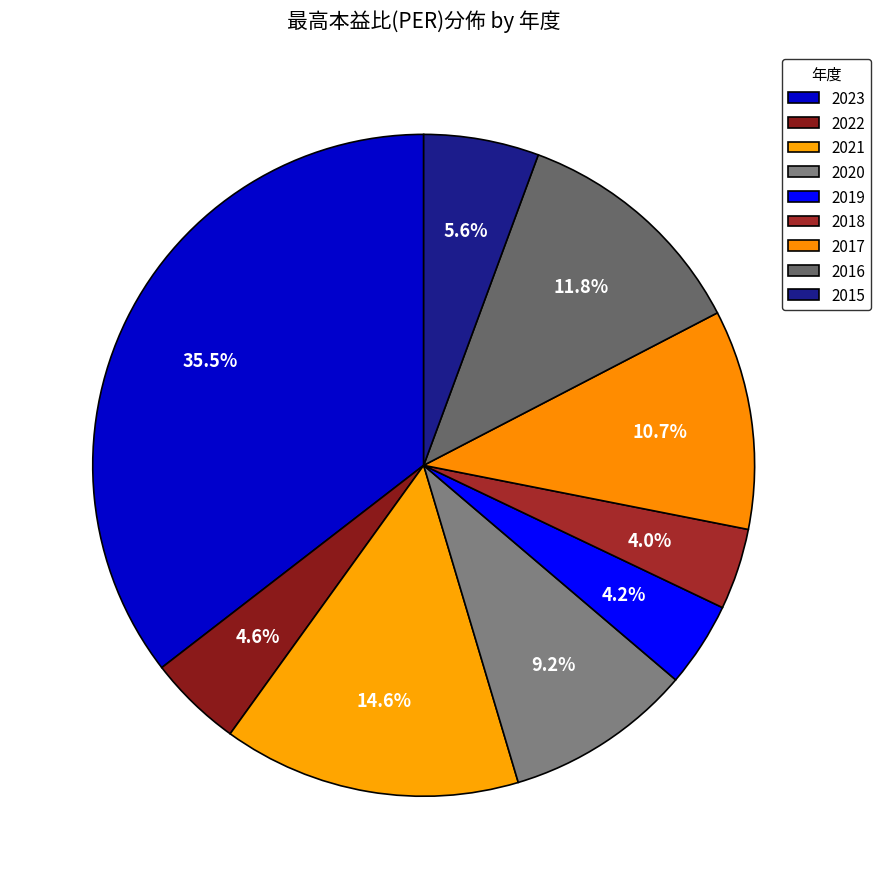

The 2021 slice represents 15% of the pie. True or false?

True